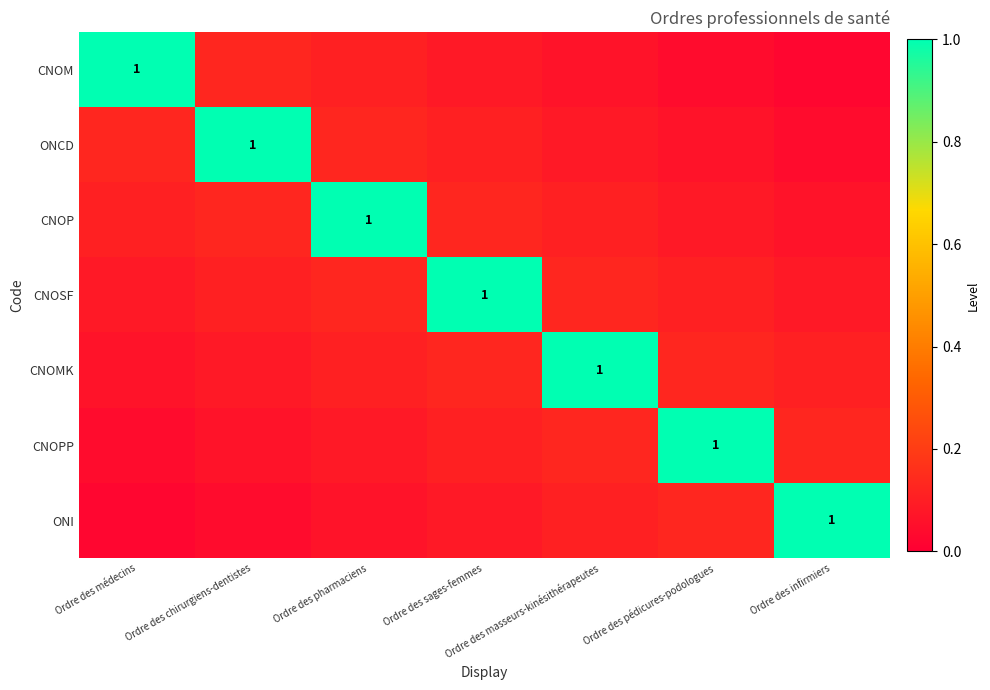

List the series in order of their peak value, lowest first.

CNOM, ONCD, CNOP, CNOSF, CNOMK, CNOPP, ONI